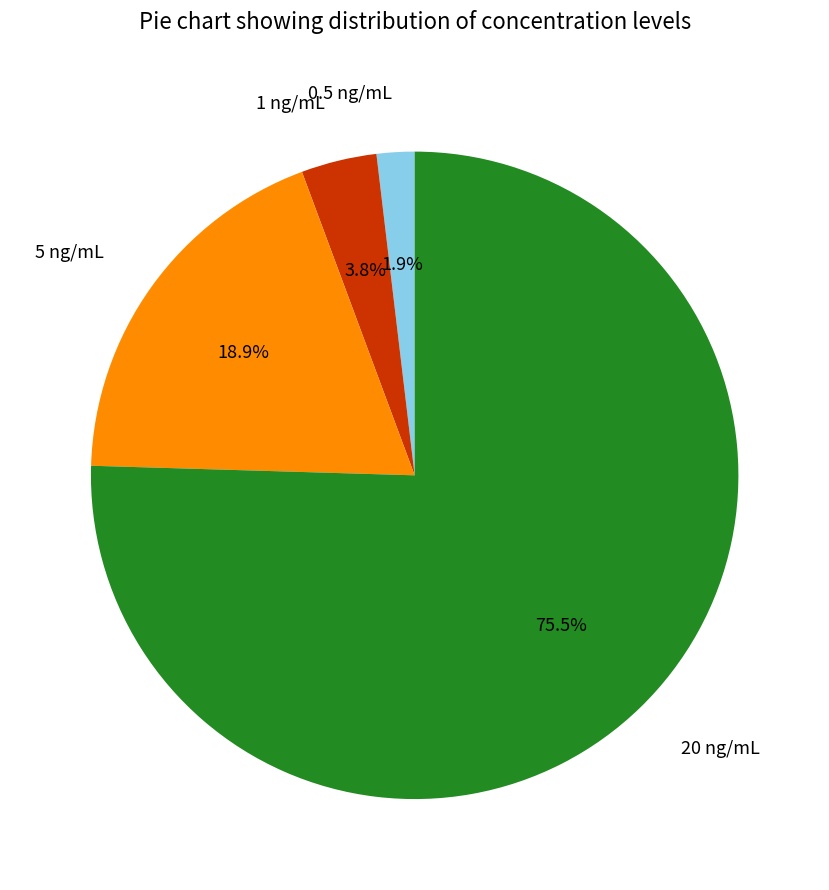

Approximately how many times larger is the value at 20 ng/mL compared to 5 ng/mL?

4.0